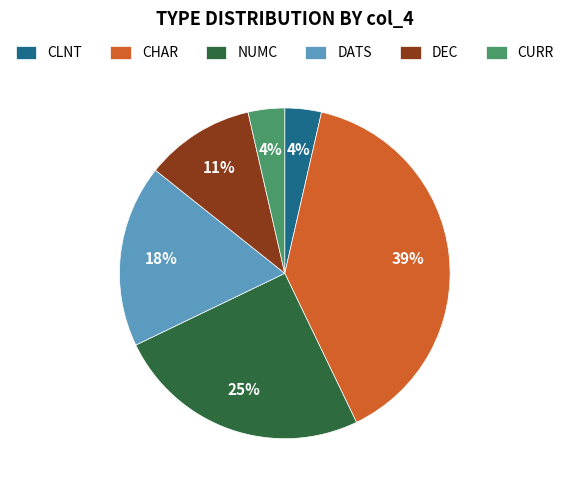

Which category has the biggest portion of the pie?

CHAR